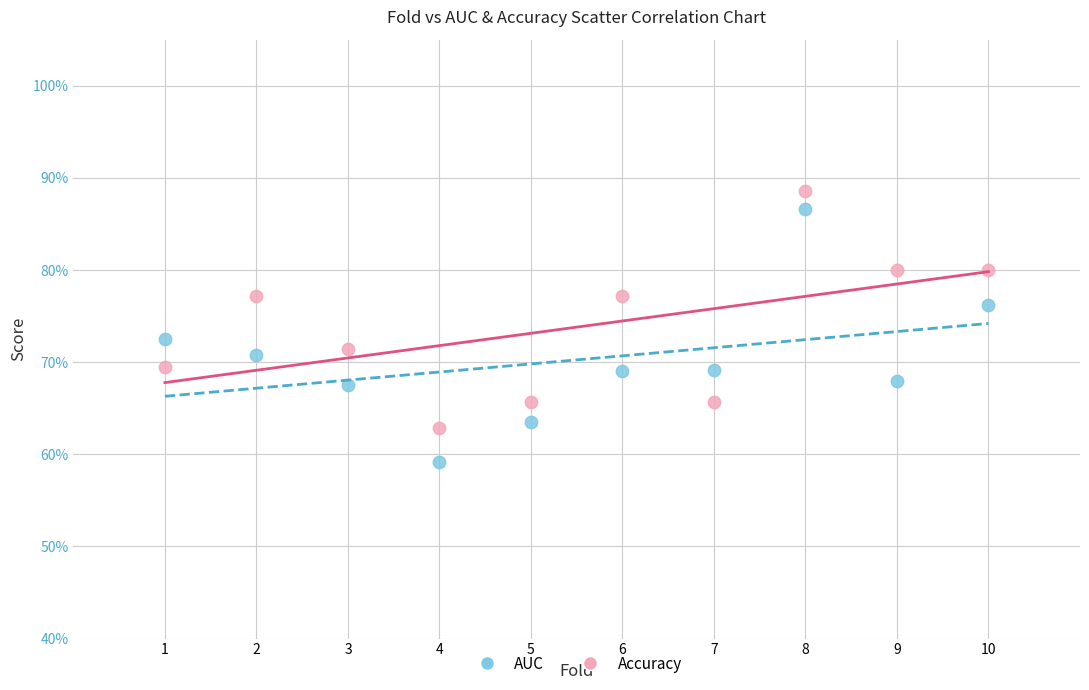

Which series contains the lowest Y value?

AUC